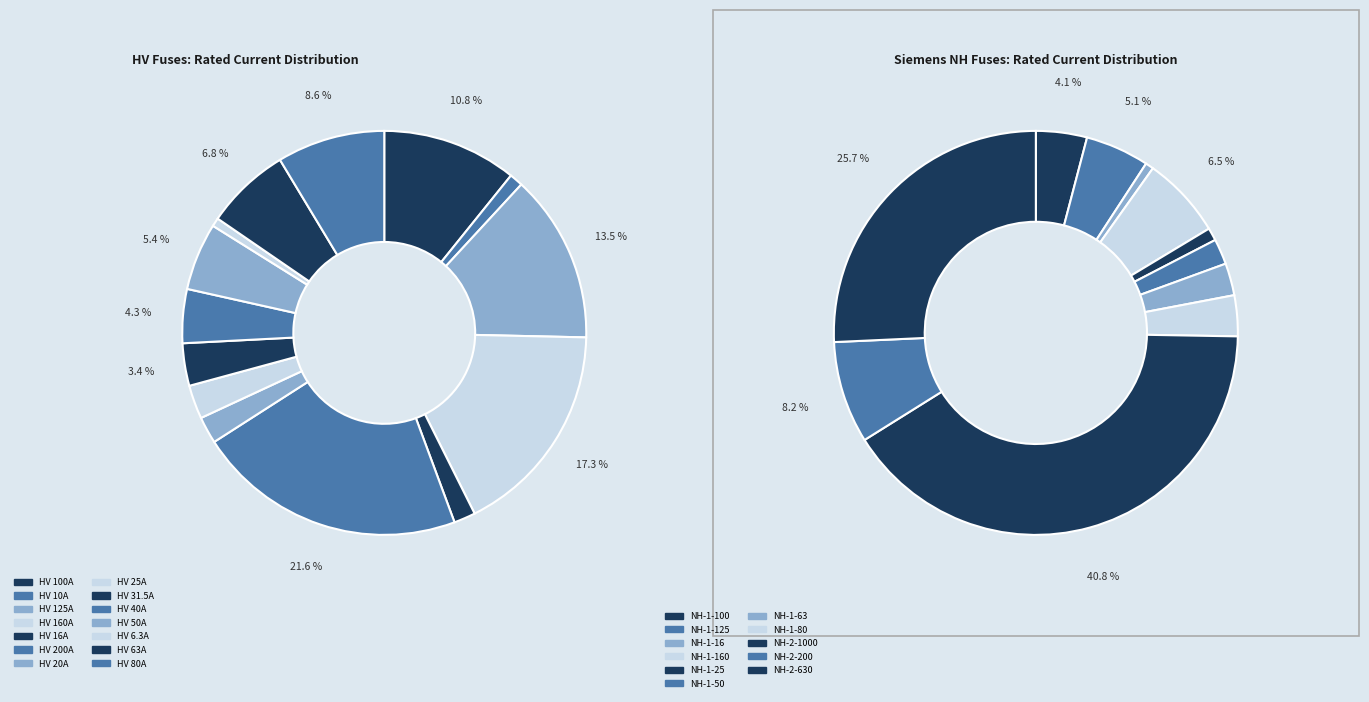

Does HV 200A account for over 50% of the chart?

No